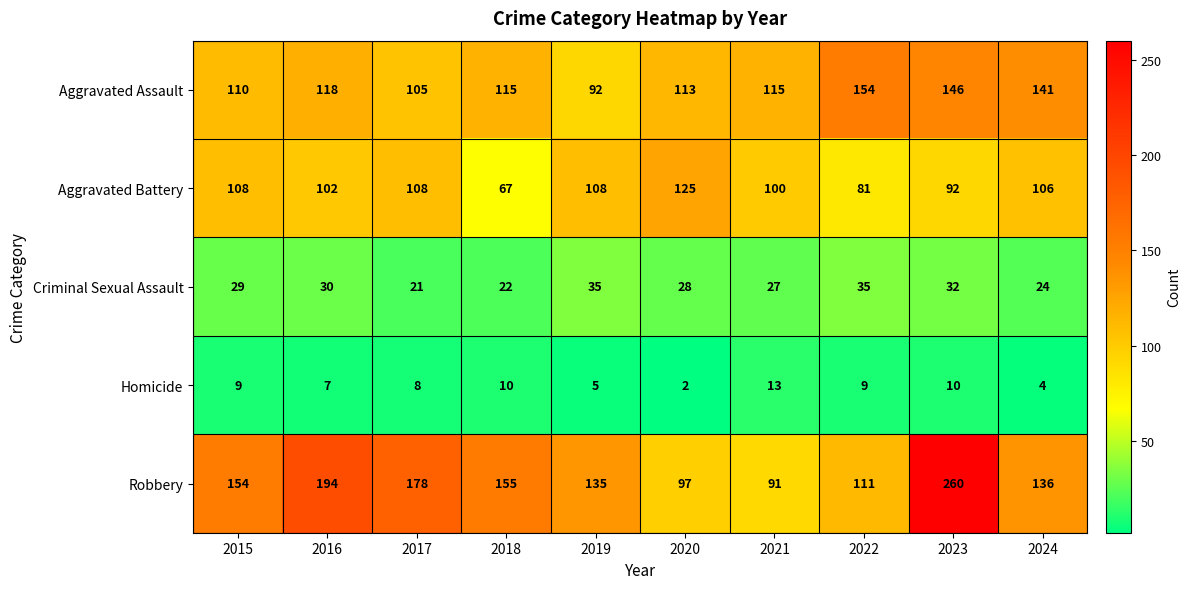

What is the minimum value shown in the chart?

2